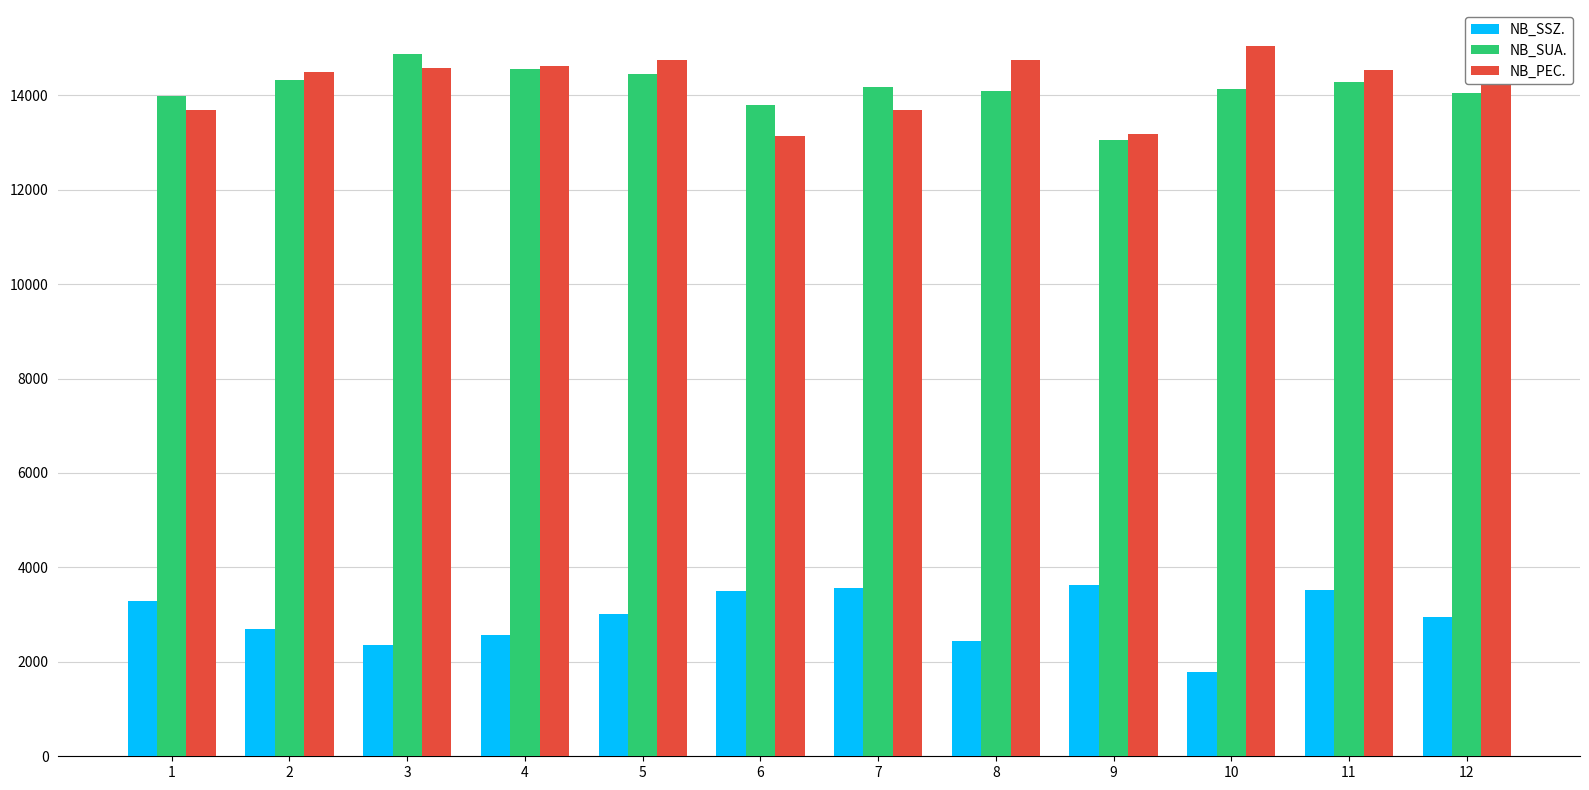

What is the spread (max minus min) of values at 3?

12501.7